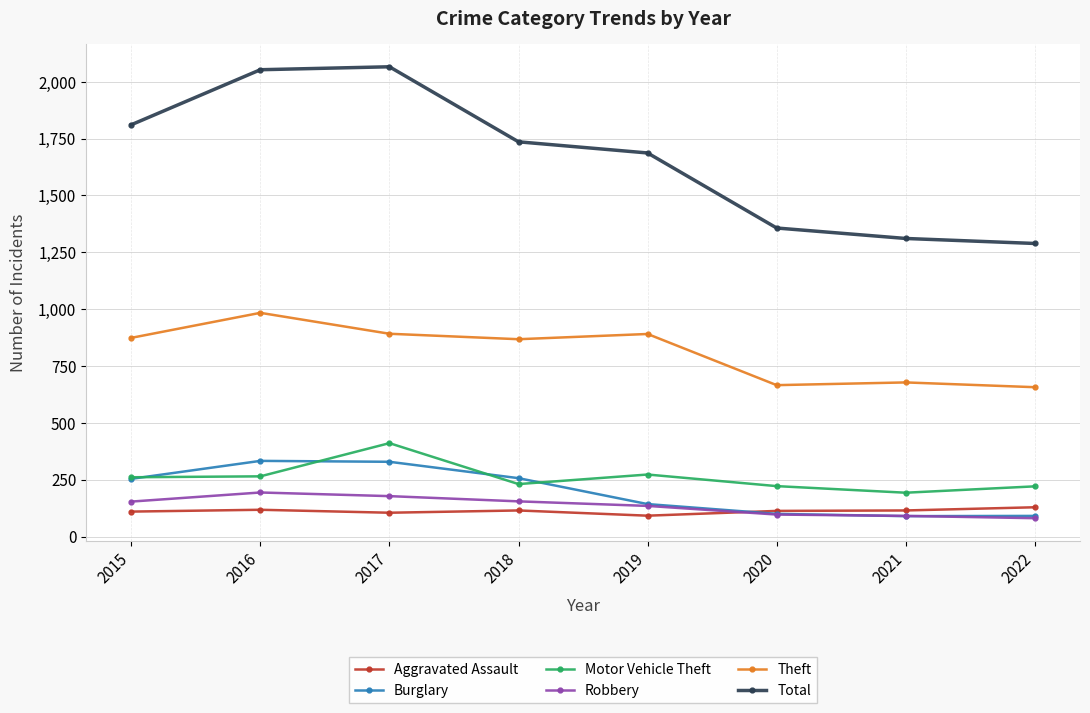

At which label is Total closest to 1677?

2019